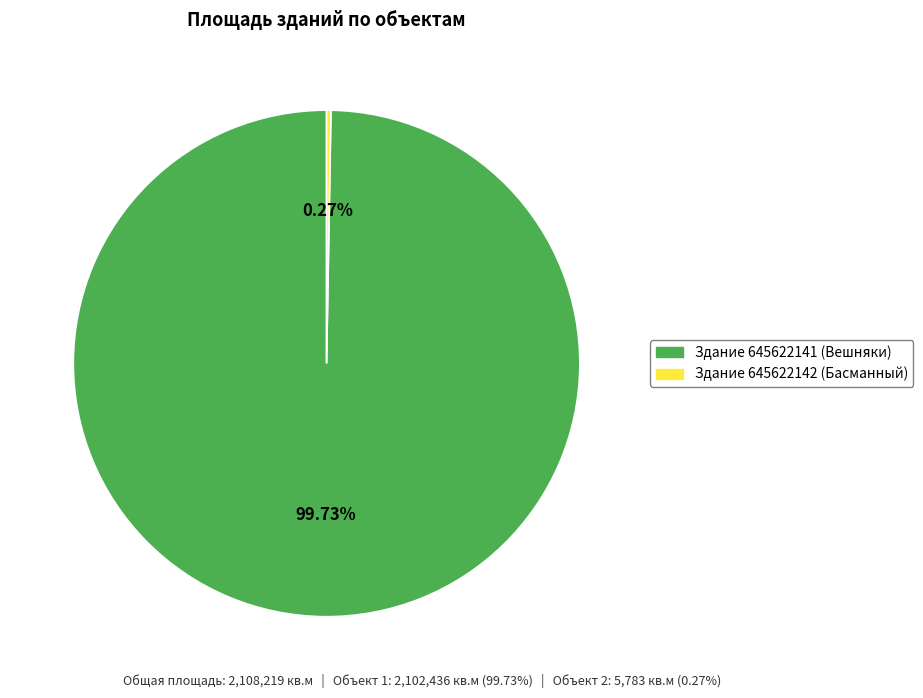

Does Здание 645622141 (Вешняки) account for over 50% of the chart?

Yes